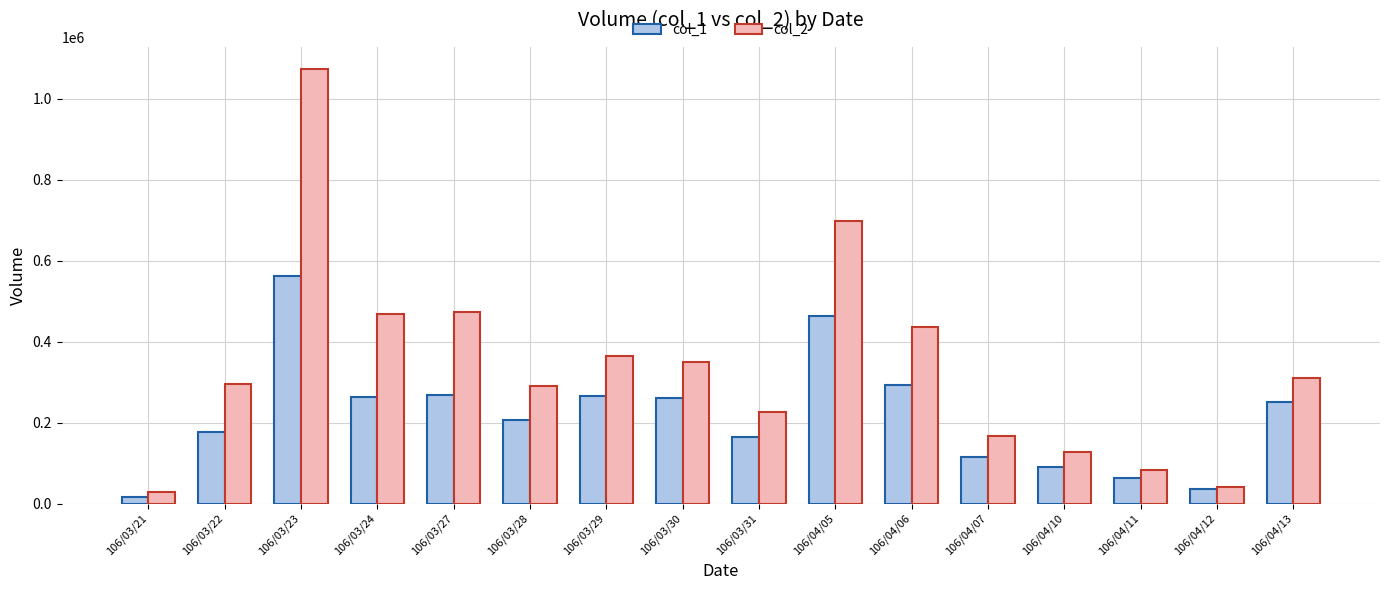

Rank the series by their average value, from lowest to highest.

col_1, col_2